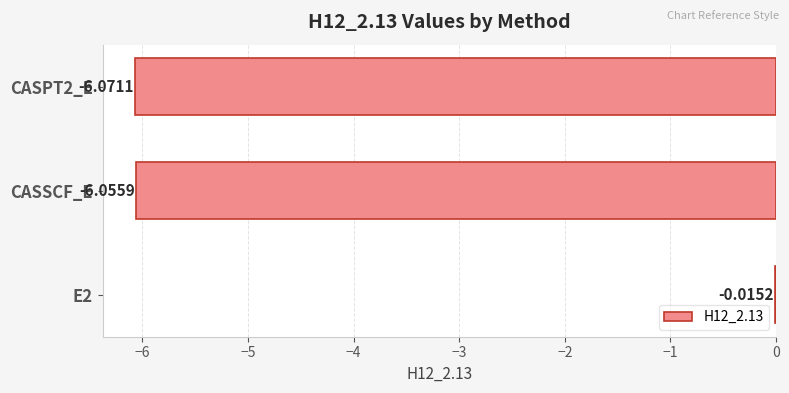

Which has a higher value, CASPT2_E or CASSCF_E?

CASSCF_E